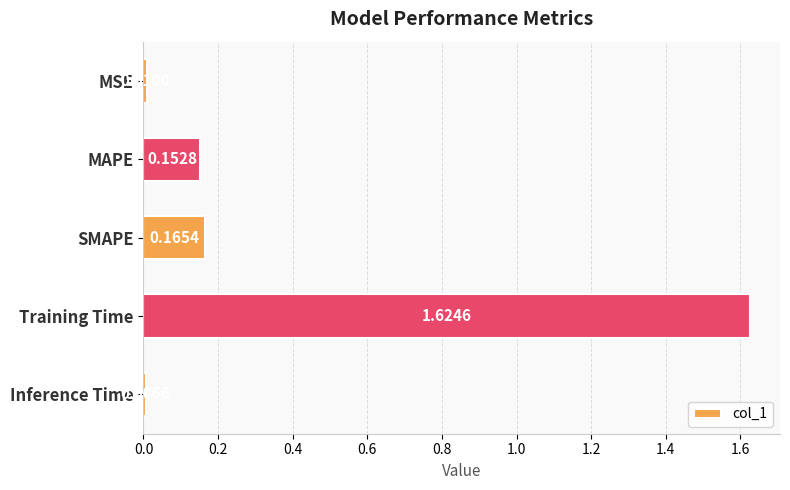

How many distinct data groups are displayed?

1